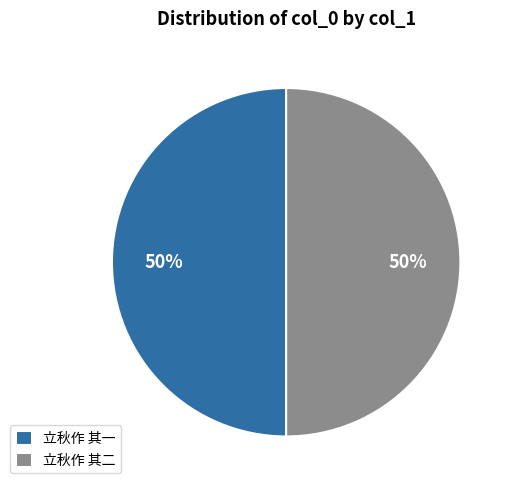

Approximately how many times larger is the value at 立秋作 其二 compared to 立秋作 其一?

1.0